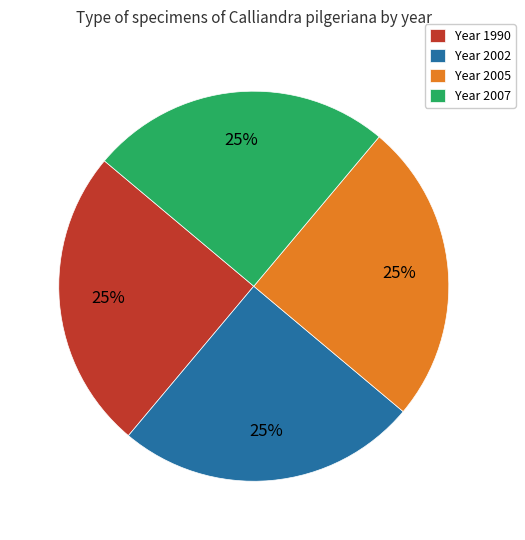

The Year 2002 slice represents 34% of the pie. True or false?

False